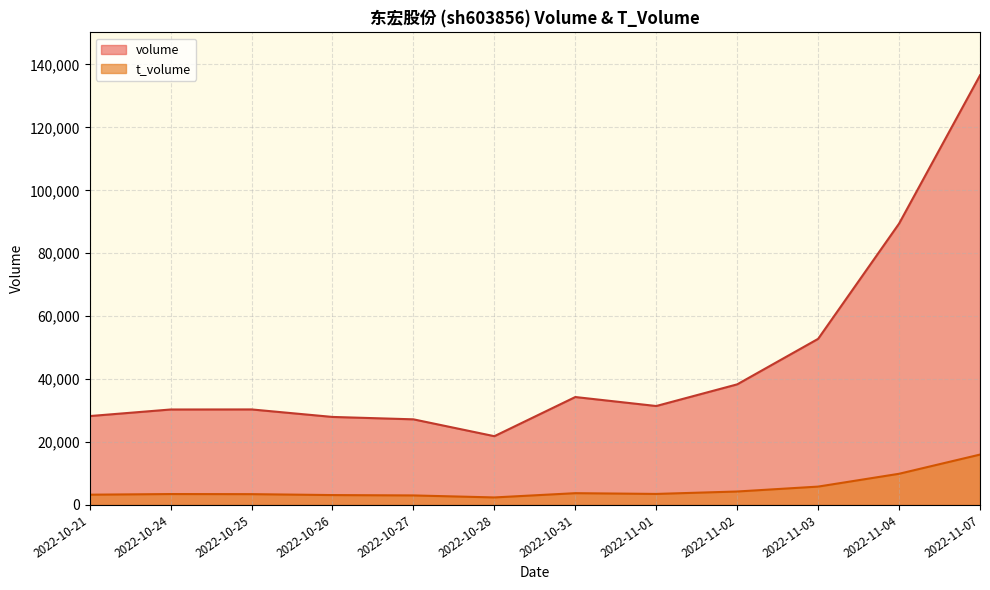

Reading left to right, extract all data points from this chart.

volume: 2022-10-21=28246	2022-10-24=30335	2022-10-25=30357	2022-10-26=27971	2022-10-27=27211	2022-10-28=21851	2022-10-31=34299	2022-11-01=31443	2022-11-02=38326	2022-11-03=52791	2022-11-04=89420	2022-11-07=136546
t_volume: 2022-10-21=3257	2022-10-24=3462	2022-10-25=3429	2022-10-26=3137	2022-10-27=3023	2022-10-28=2386	2022-10-31=3738	2022-11-01=3501	2022-11-02=4271	2022-11-03=5830	2022-11-04=9906	2022-11-07=16006